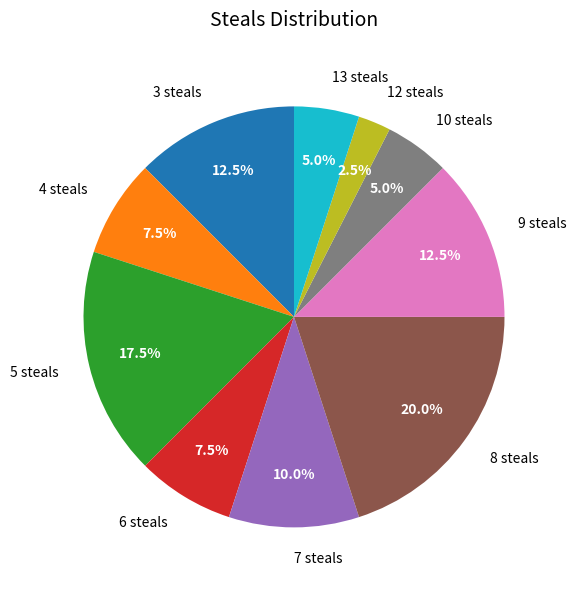

What percentage is the 8 steals slice, to the nearest percent?

20%